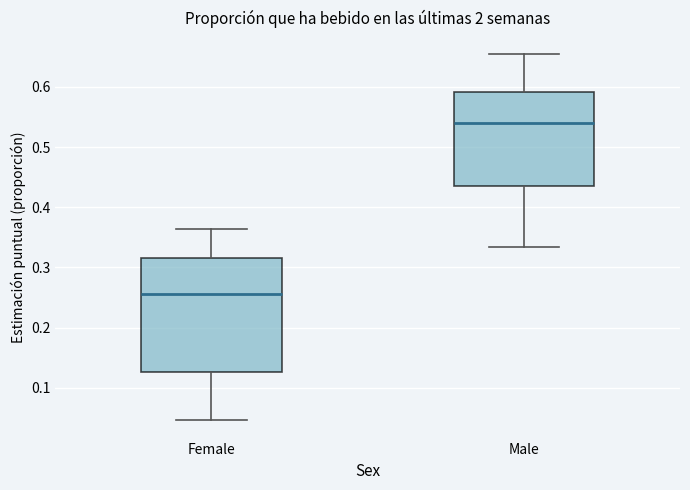

Where is the upper edge of the box for Female on the y-axis? The values are not printed on the chart, so give them approximately, as read against the axis.

0.32